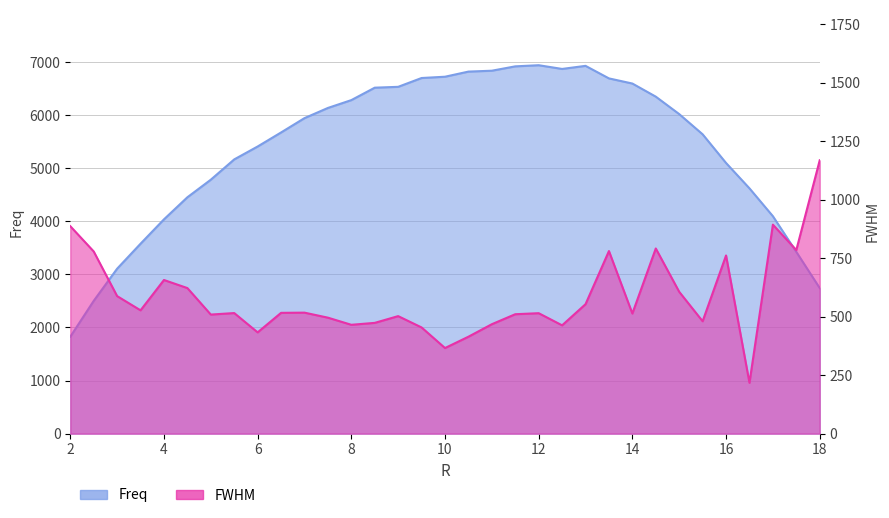

How many interior local valleys does the FWHM series have?

10